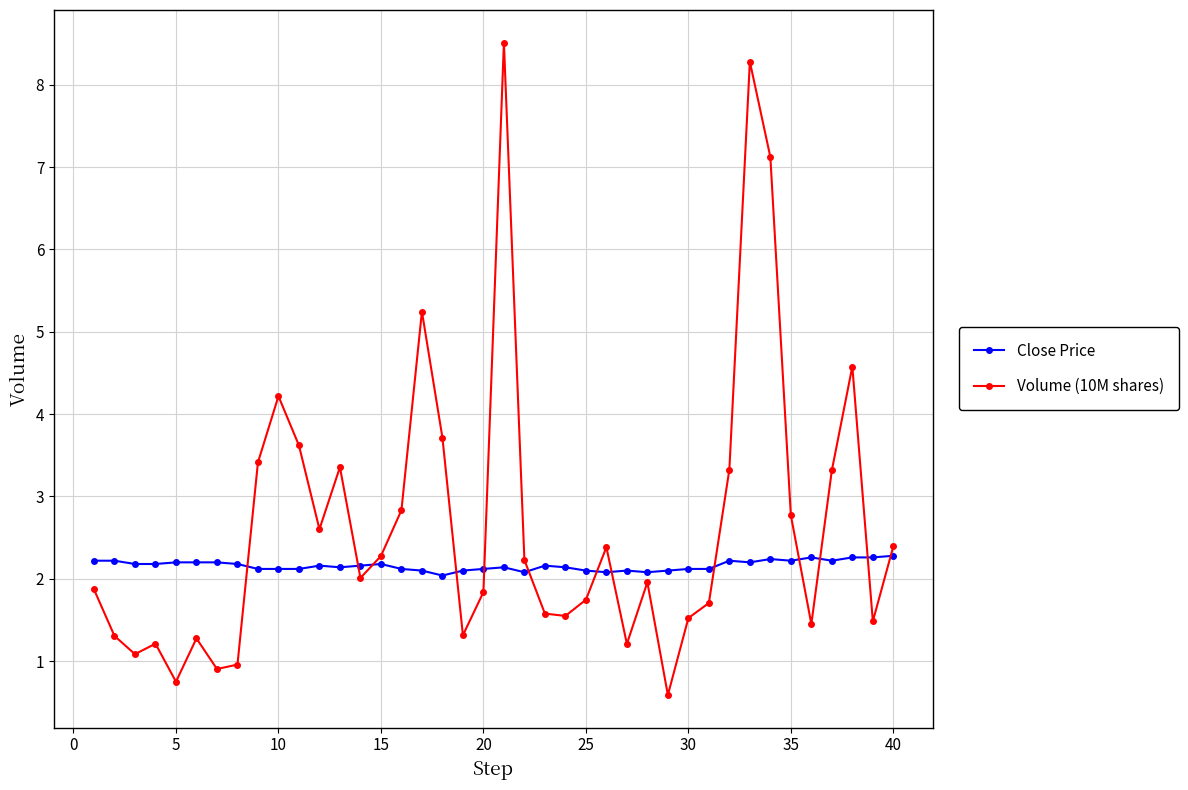

What is the difference between the maximum and minimum values in the Volume (10M shares) series?

7.9